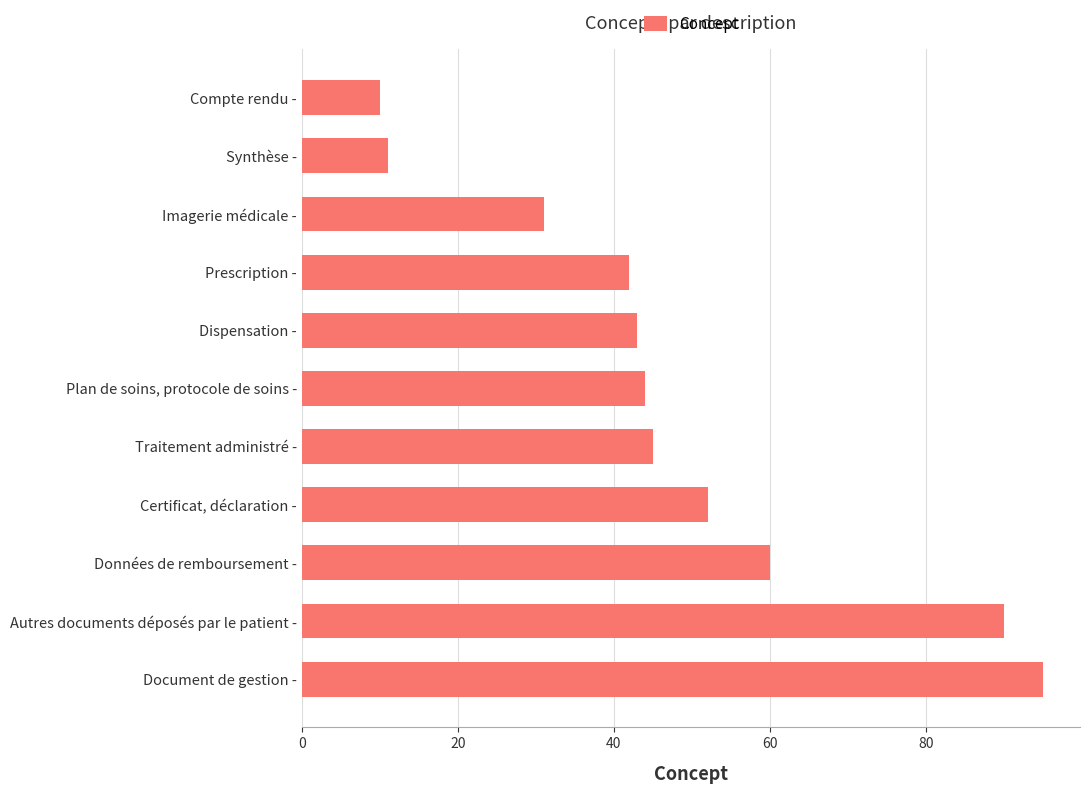

Reading bottom to top, list all the values displayed in this chart.

95	90	60	52	45	44	43	42	31	11	10